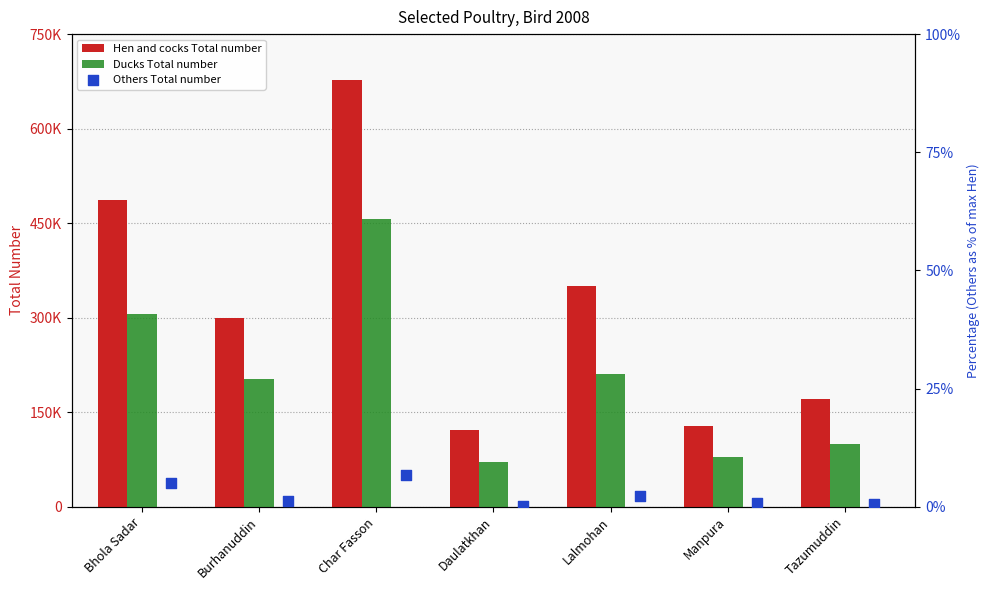

Is the value of Others Total number at Daulatkhan greater than the value of Hen and cocks Total number at Lalmohan?

No